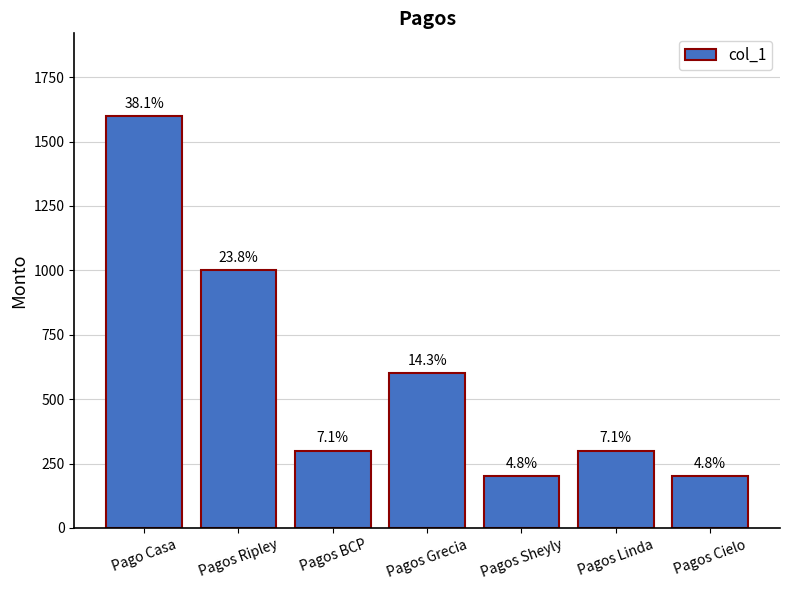

Read the value at Pagos Grecia, to the nearest 50.

600